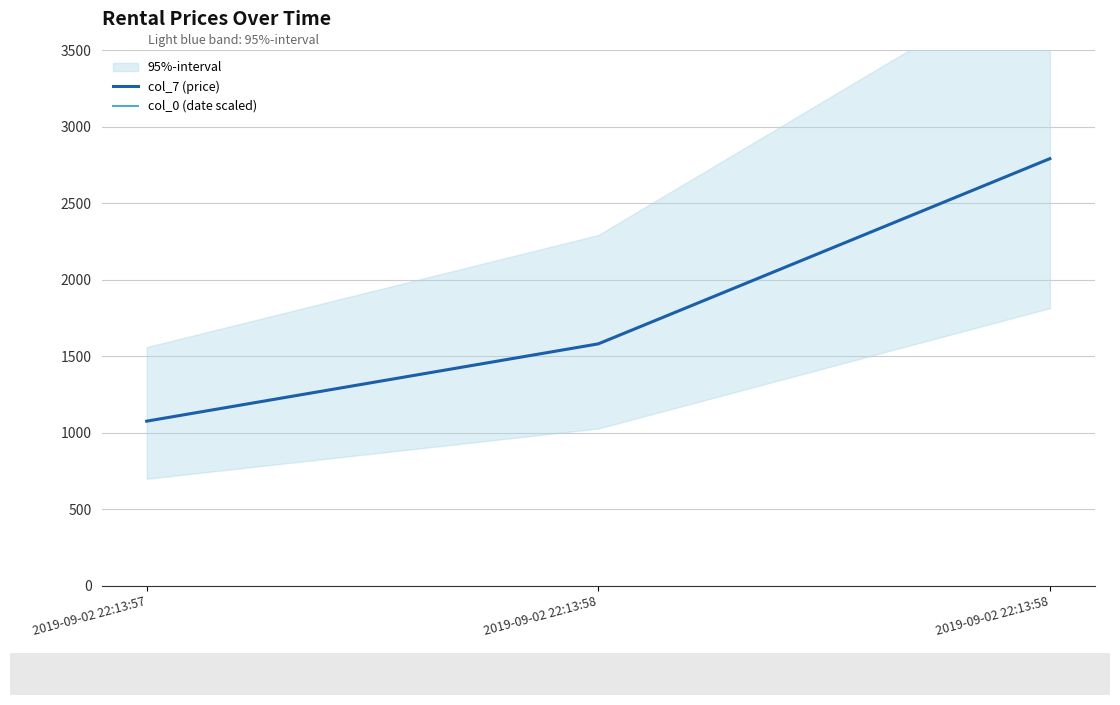

How many data points does each series have?

3